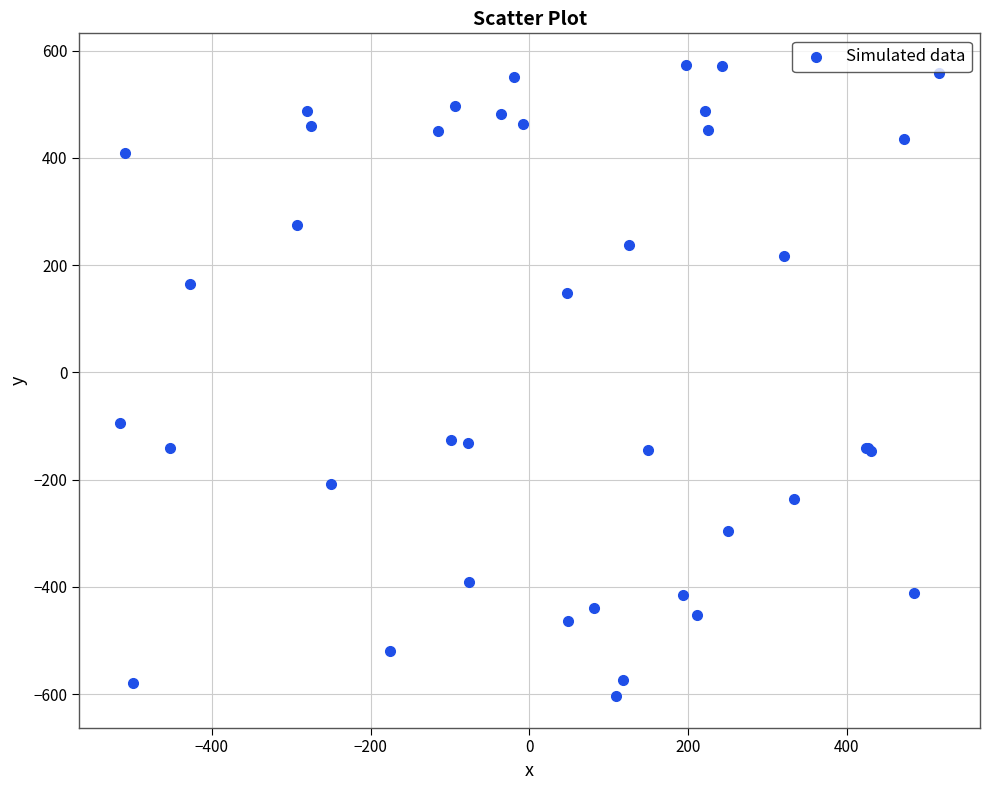

What Y value in the scatter plot is closest to -15?

-95.0